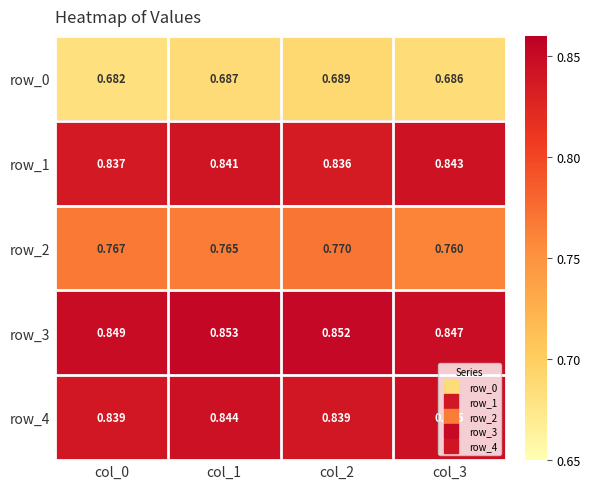

Is the value of row_2 at col_1 greater than the value of row_1 at col_2?

No